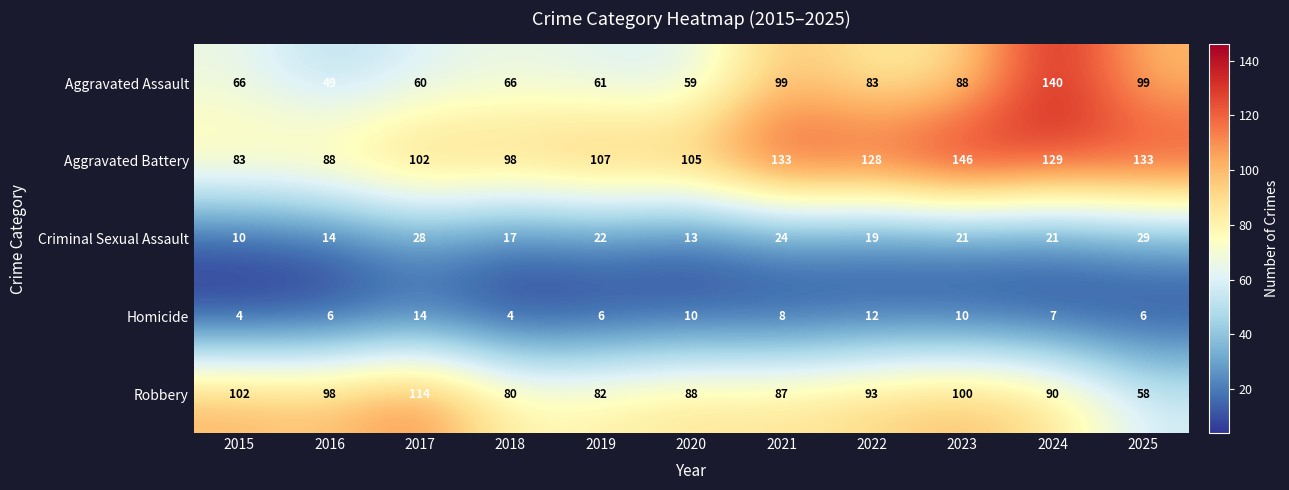

What is the difference between the Homicide values at 2015 and 2022?

8